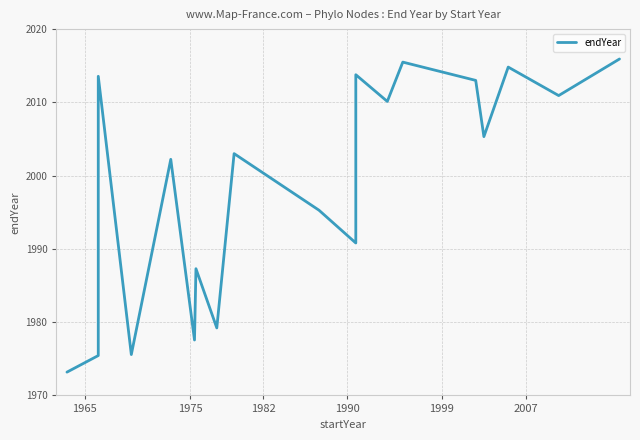

Is this an area chart (filled region under the line)?

No